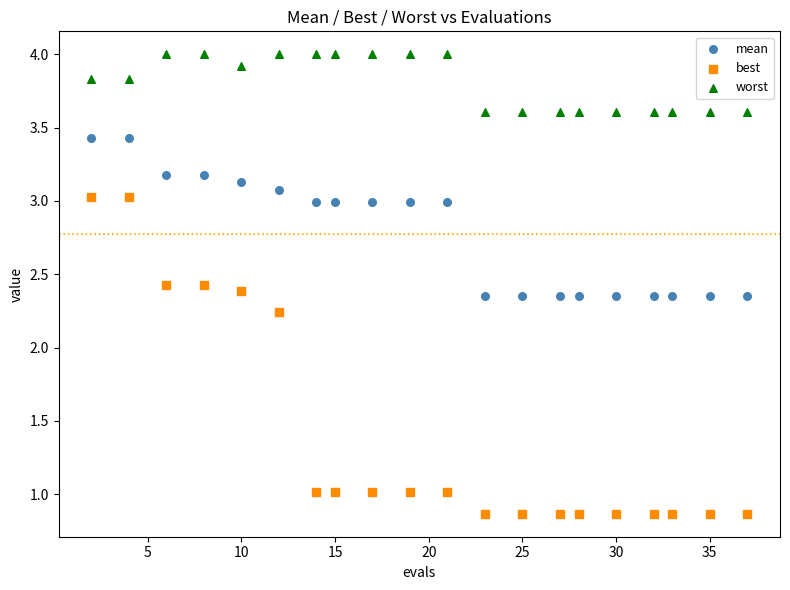

Which series reaches the minimum Y coordinate?

best